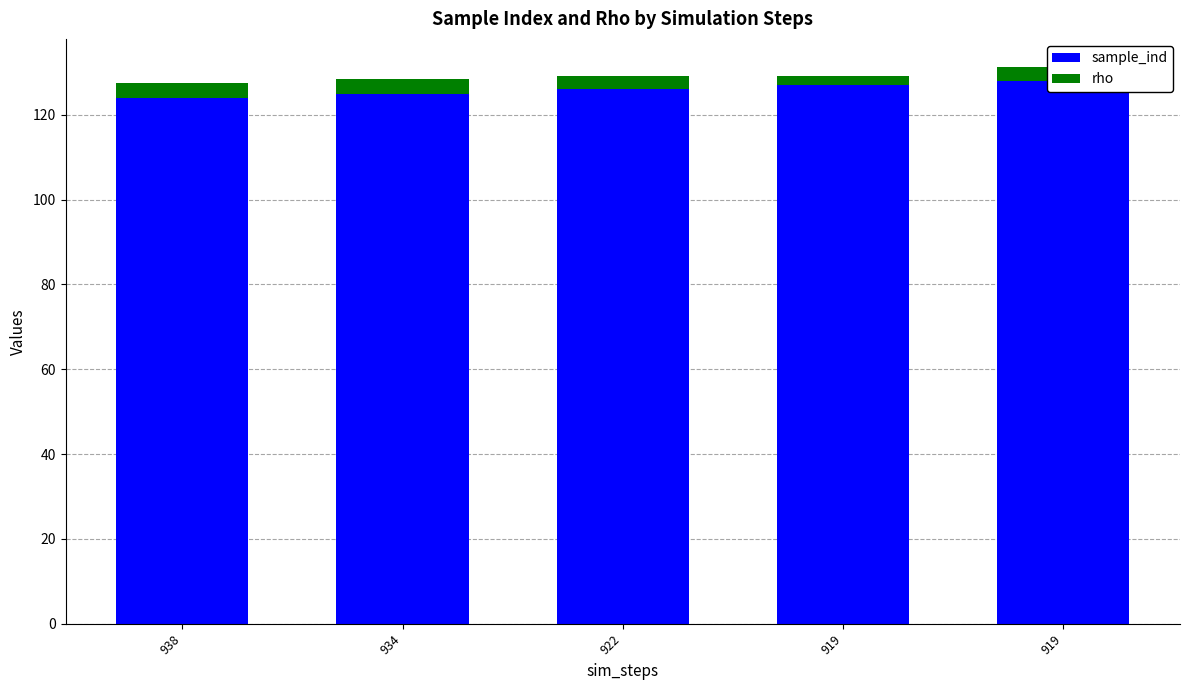

What is the difference between the maximum and minimum values in the rho series?

1.4